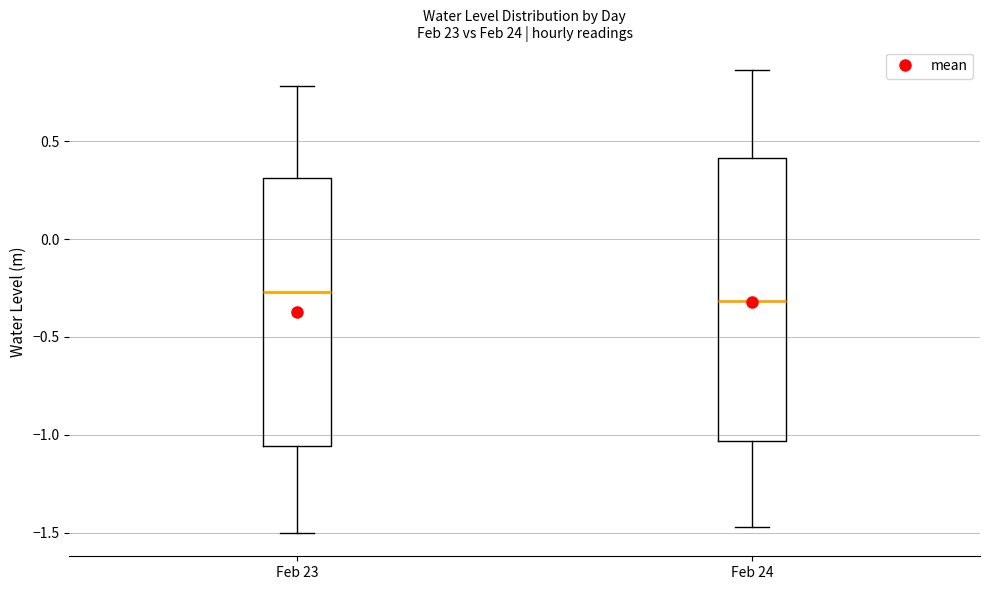

Reading left to right, read every box against the y-axis: the position of its median line, the range the box covers, and the ends of its whiskers. The values are not printed on the chart, so give them approximately, as read against the axis.

Feb 23: median -0.25, box -1.05 to 0.30, whiskers -1.50 to 0.80
Feb 24: median -0.30, box -1.05 to 0.40, whiskers -1.45 to 0.85